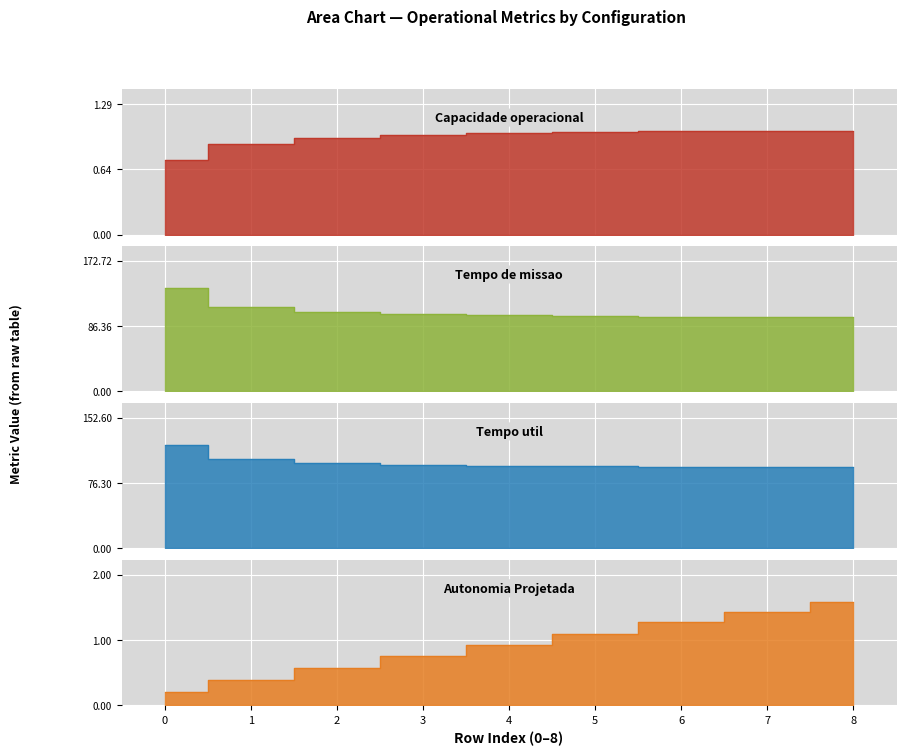

What are all the series names shown in the legend?

Capacidade operacional [ha/h], Tempo de missao [h], Tempo util [h], Autonomia Projetada [h]